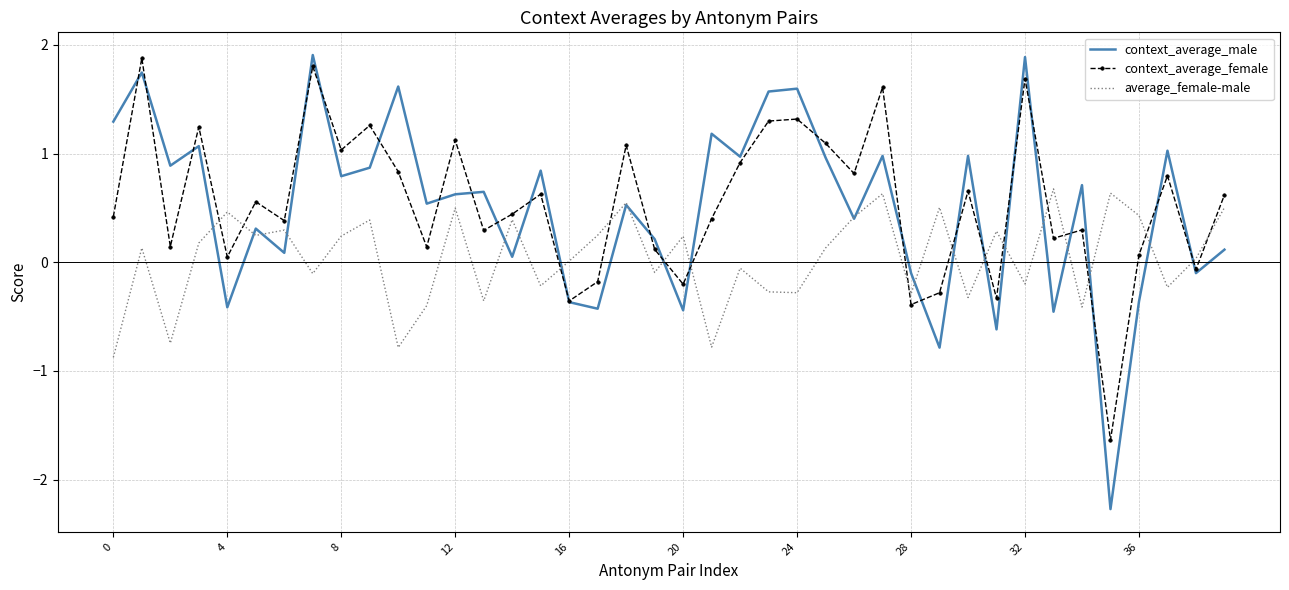

What is the greatest value displayed?

1.9